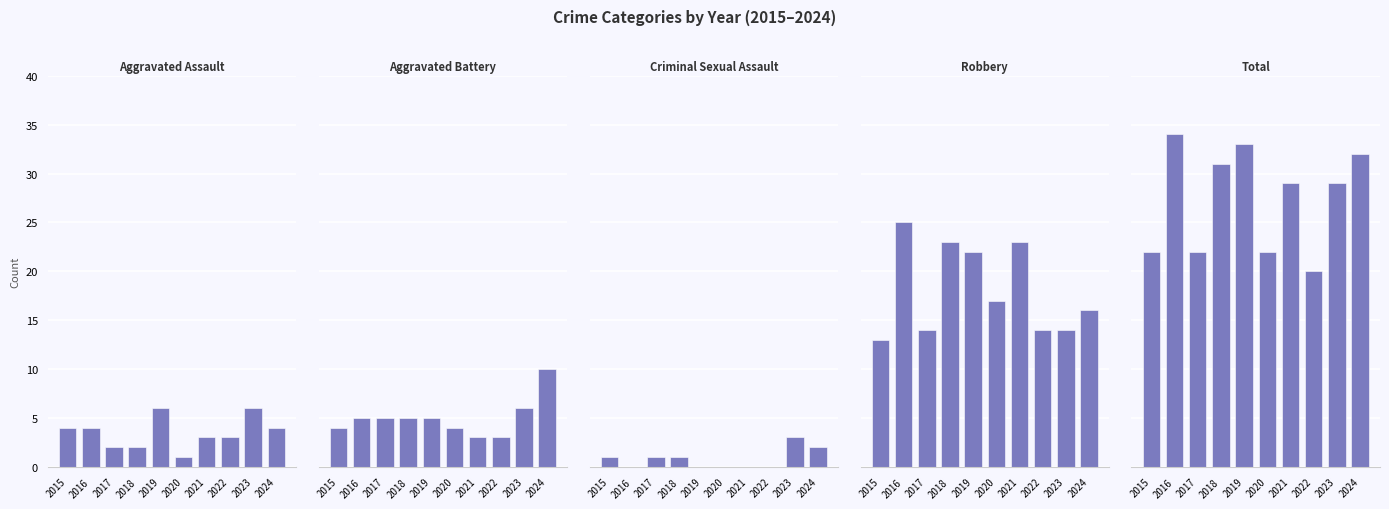

What is the sum of all Aggravated Battery values?

50